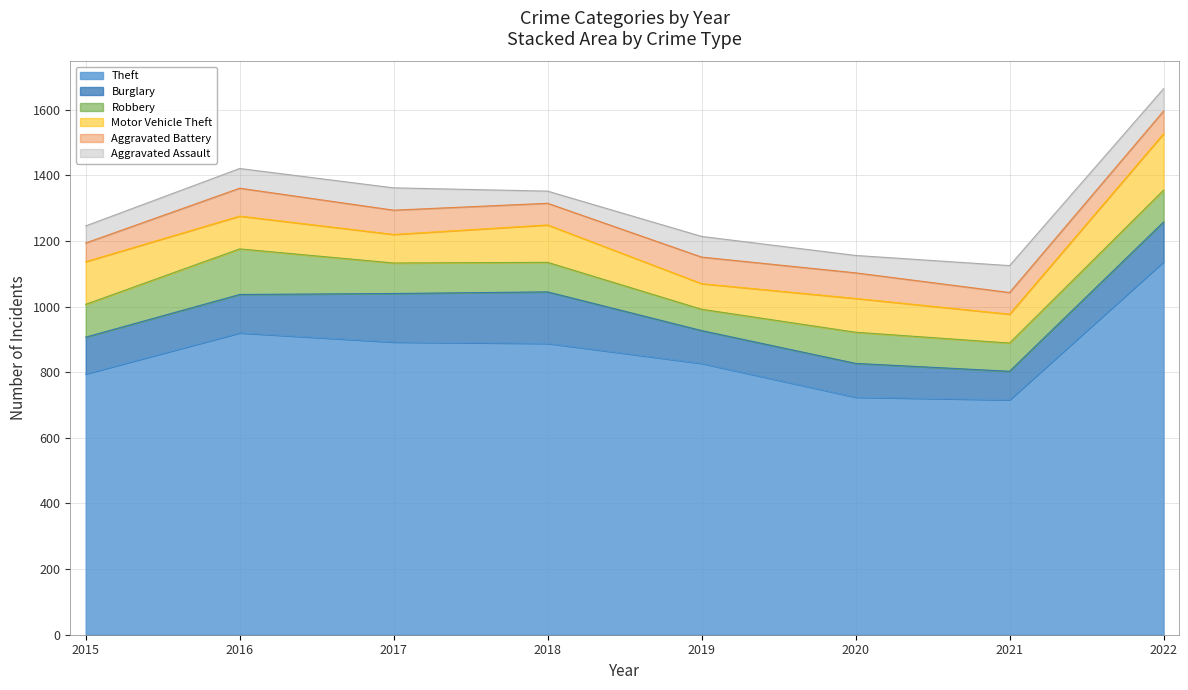

True or false: Aggravated Assault and Motor Vehicle Theft intersect in this chart.

False